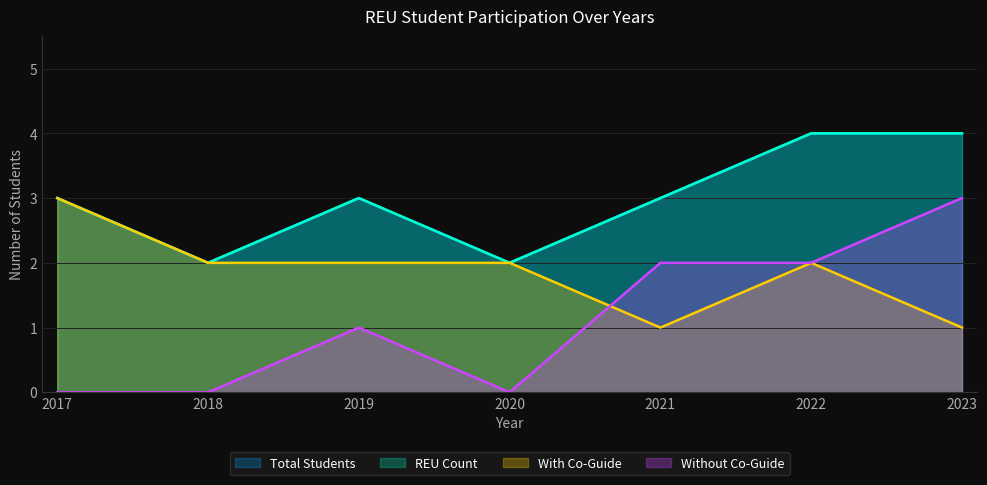

True or false: Total Students and With Co-Guide intersect in this chart.

False